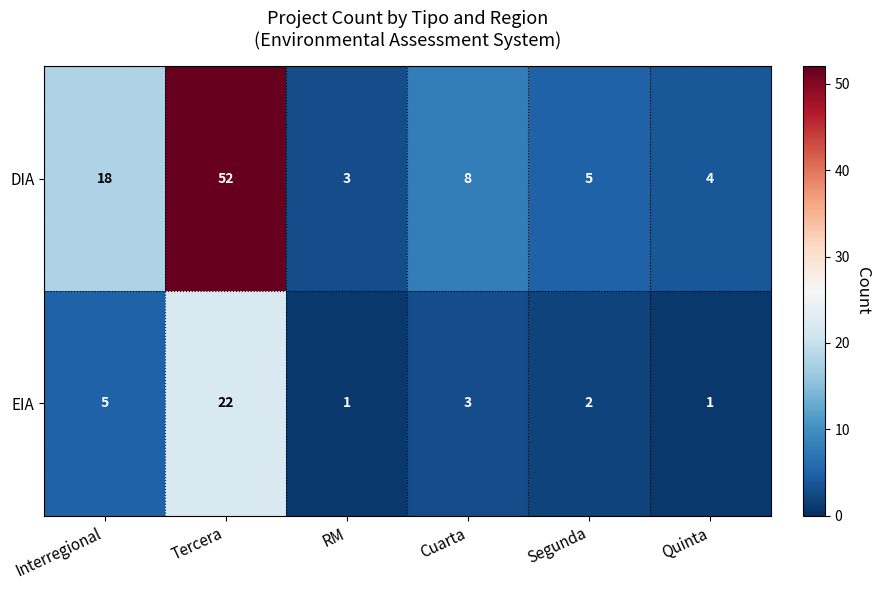

Between Tercera and Cuarta, which series saw the biggest shift?

DIA